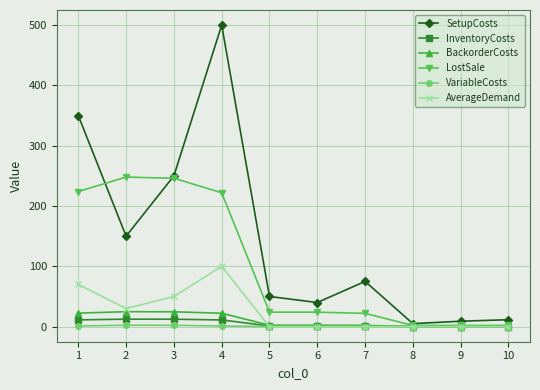

What is the maximum value for BackorderCosts?

24.8